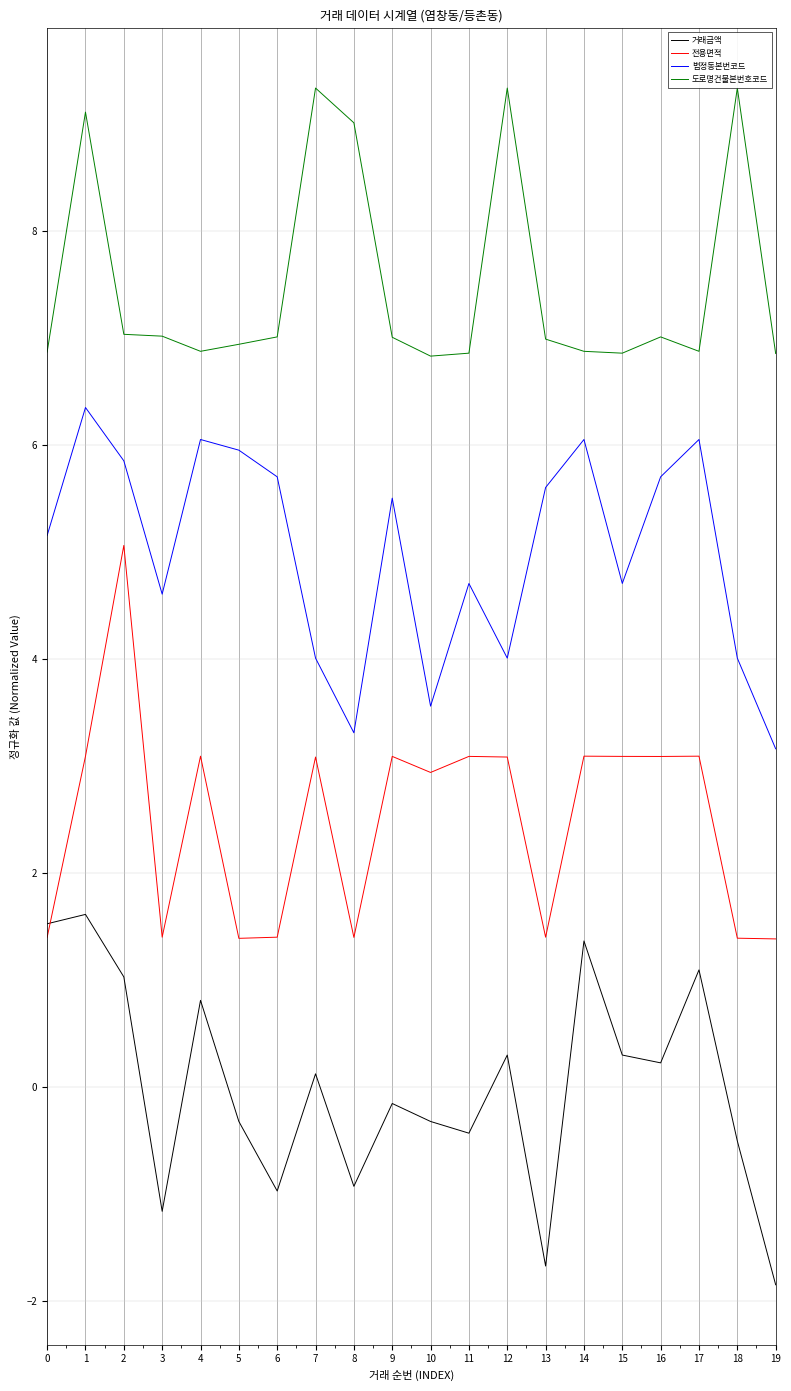

Count the number of data series in this chart.

4